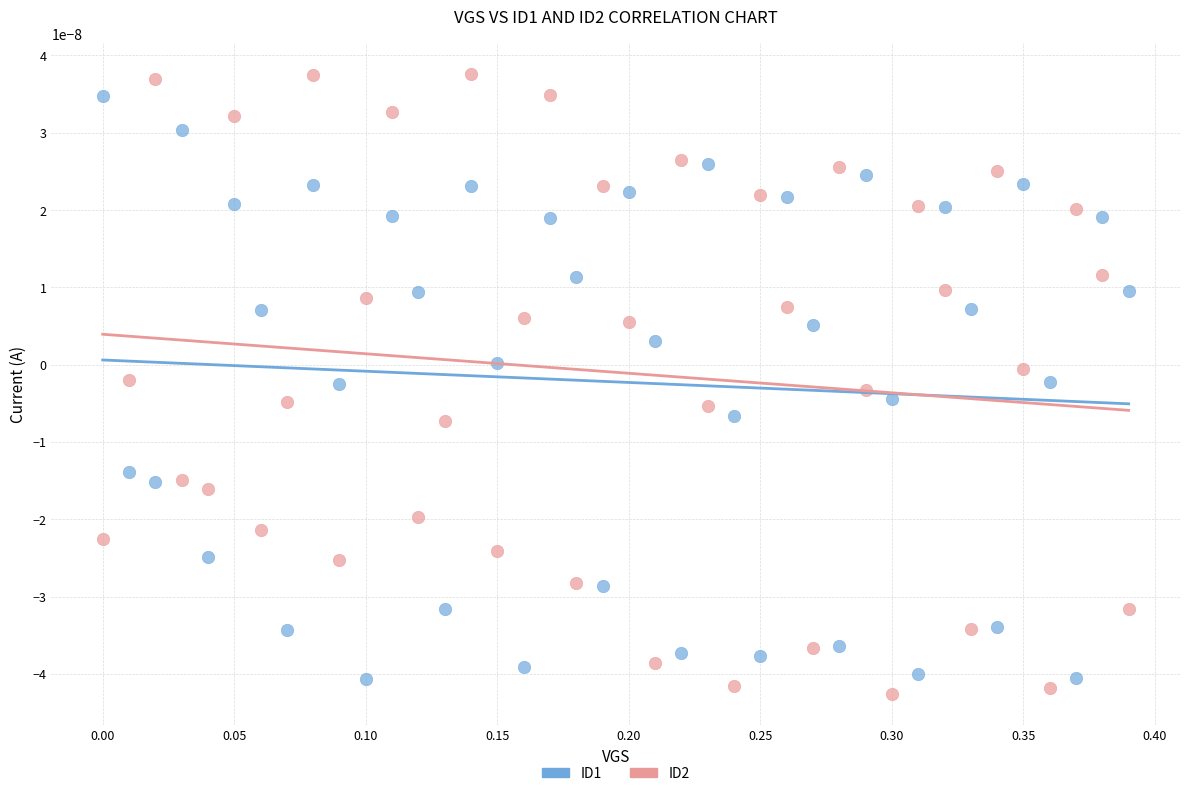

What is the X range (max minus min) for the scatter plot?

0.4